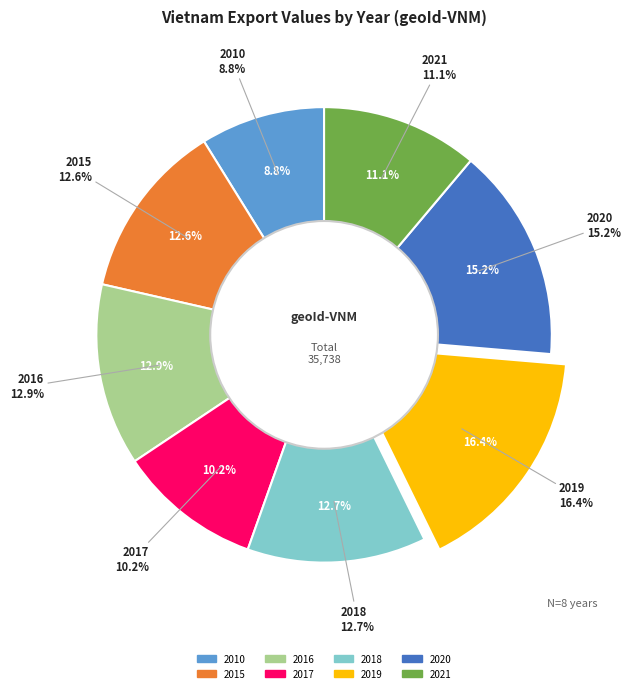

Does 2016 account for over 50% of the chart?

No